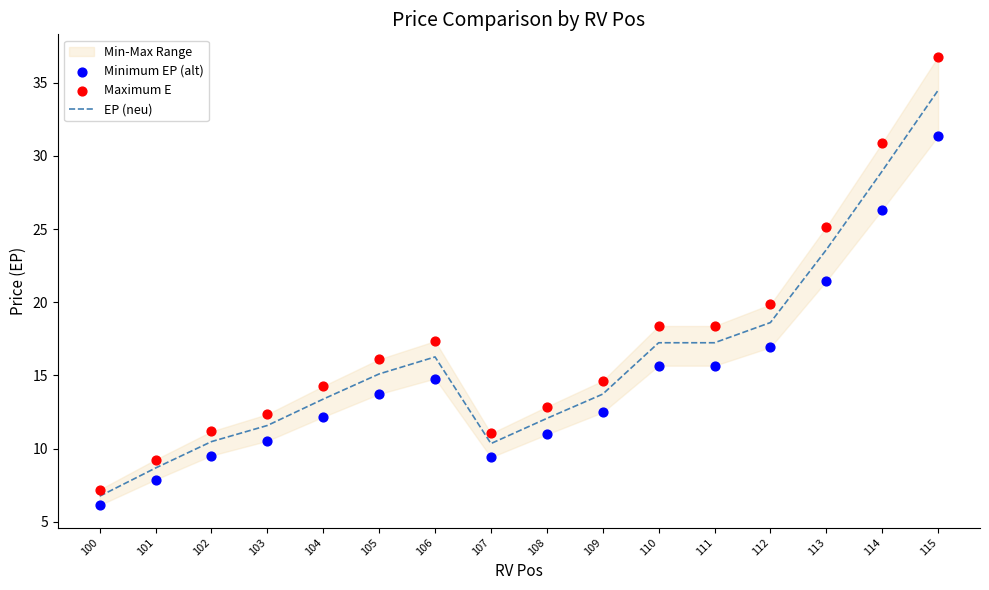

At how many categories does at least one series exceed 32?

1